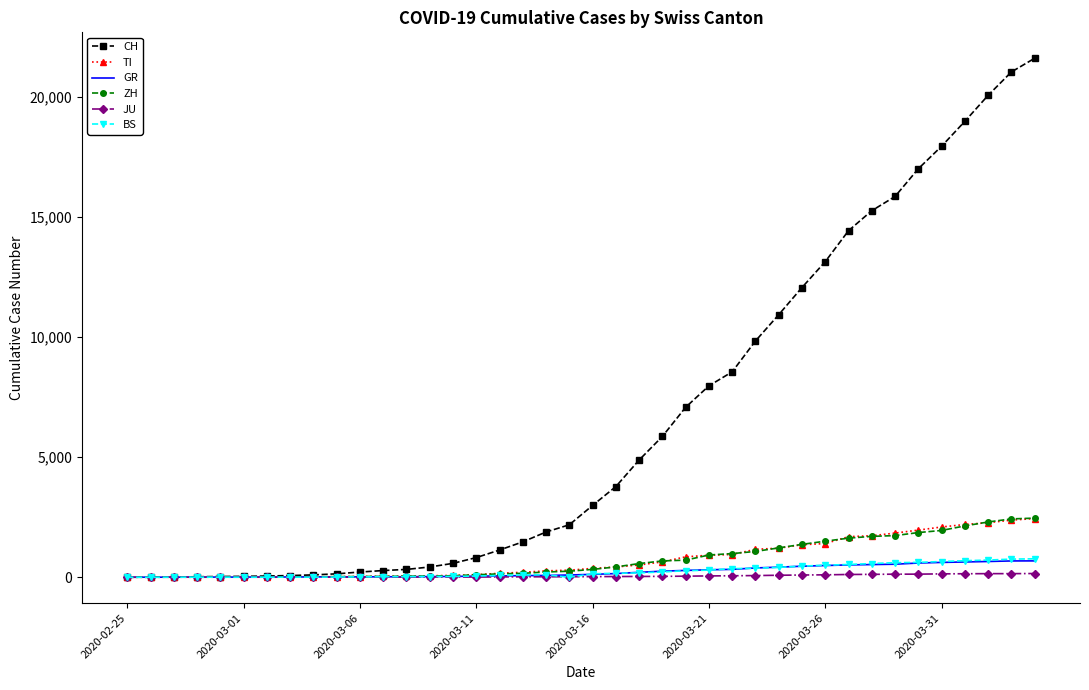

What is the maximum value for TI?

2442